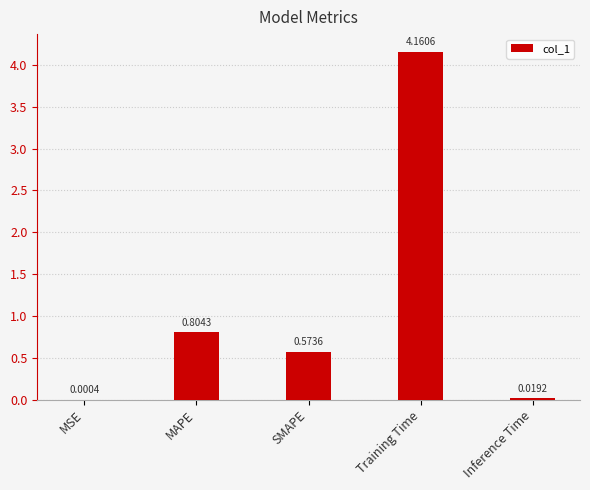

Which label corresponds to the largest value in the chart?

Training Time